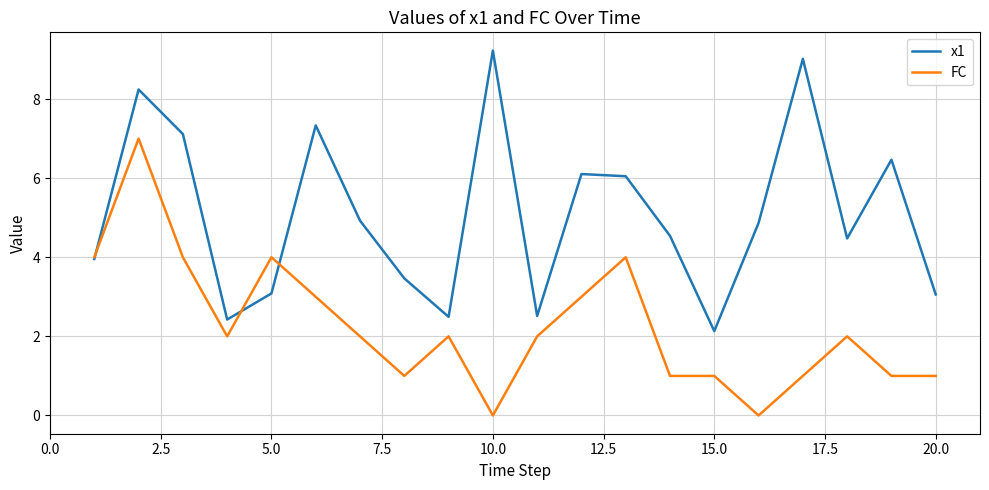

Does the chart have visible grid lines?

Yes